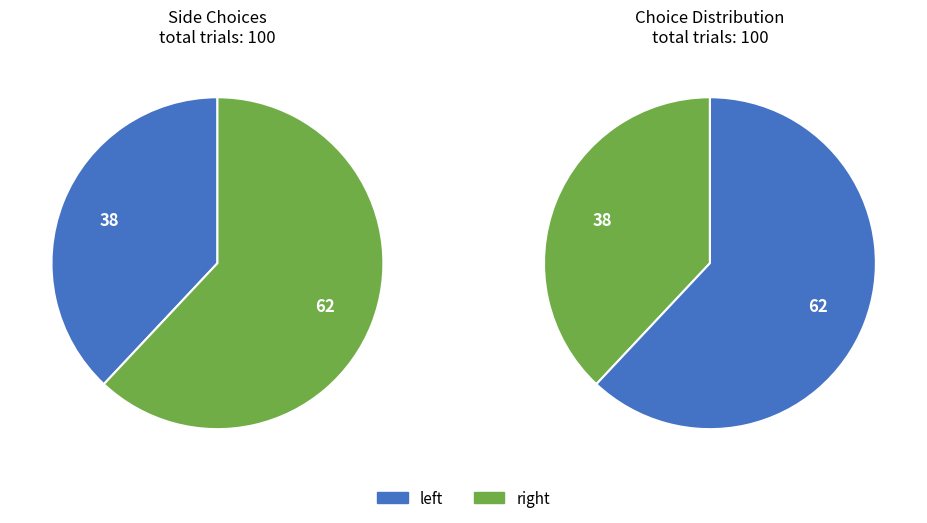

How many segments does this pie chart have?

2